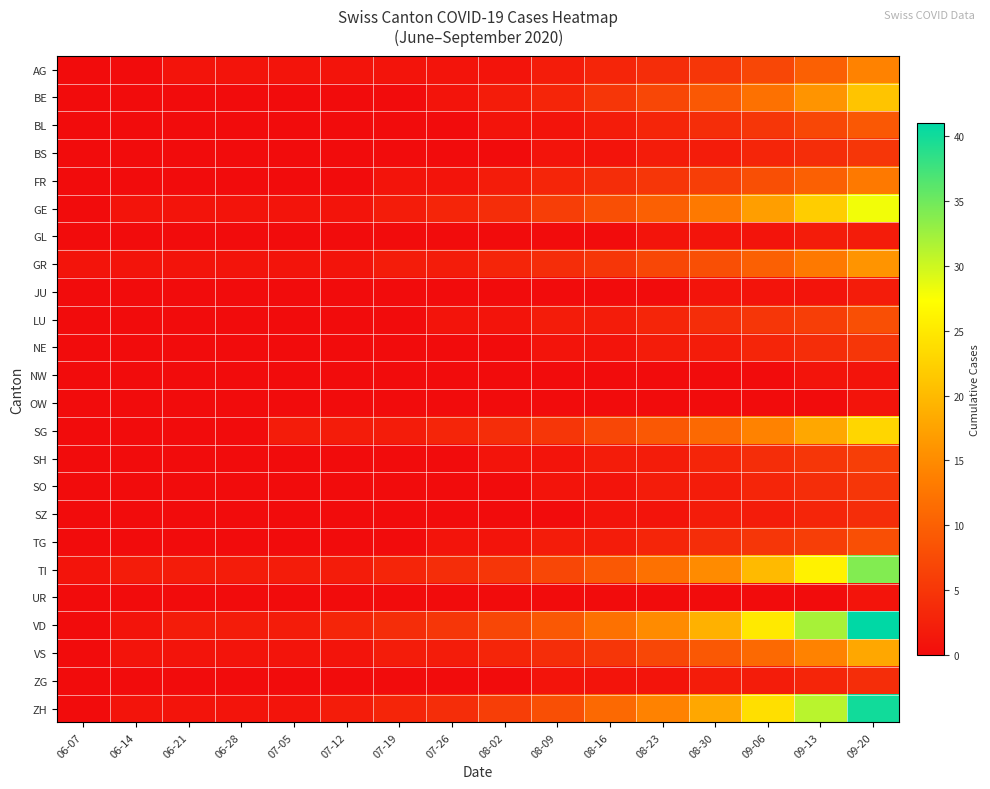

What is the maximum value shown in the chart?

41